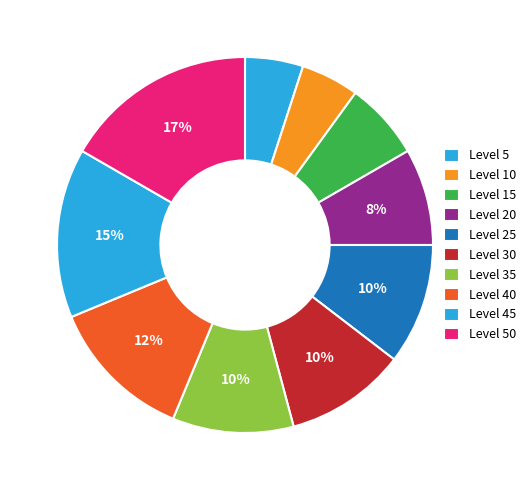

Count the number of slices in the pie.

10